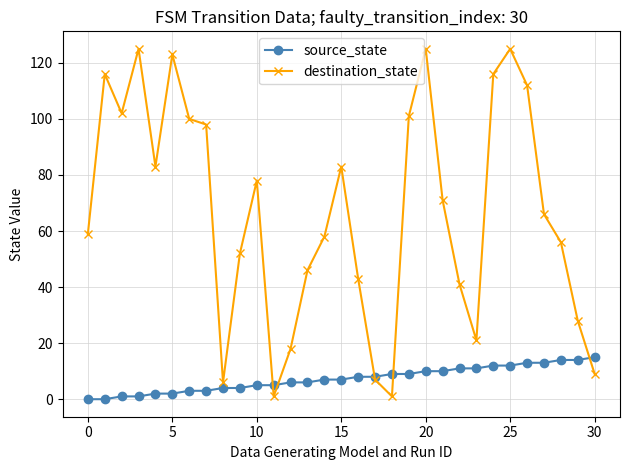

Which series has the largest range (max minus min)?

destination_state